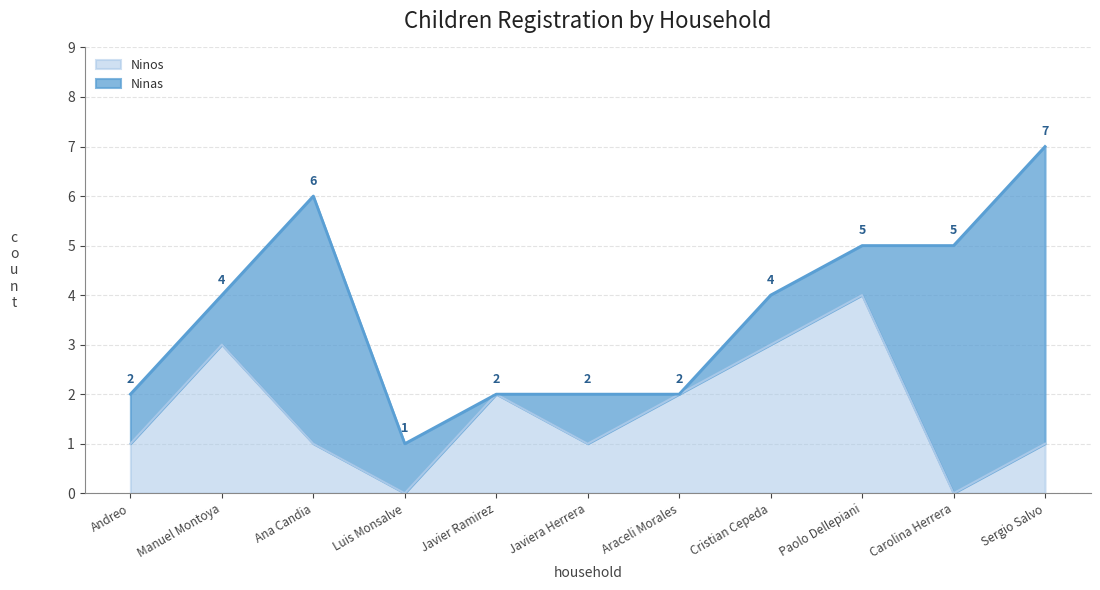

Reading right to left, transcribe all the data shown in this chart.

Sergio Salvo=1	Carolina Herrera=0	Paolo Dellepiani=4	Cristian Cepeda=3	Araceli Morales=2	Javiera Herrera=1	Javier Ramirez=2	Luis Monsalve=0	Ana Candia=1	Manuel Montoya=3	Andreo=1